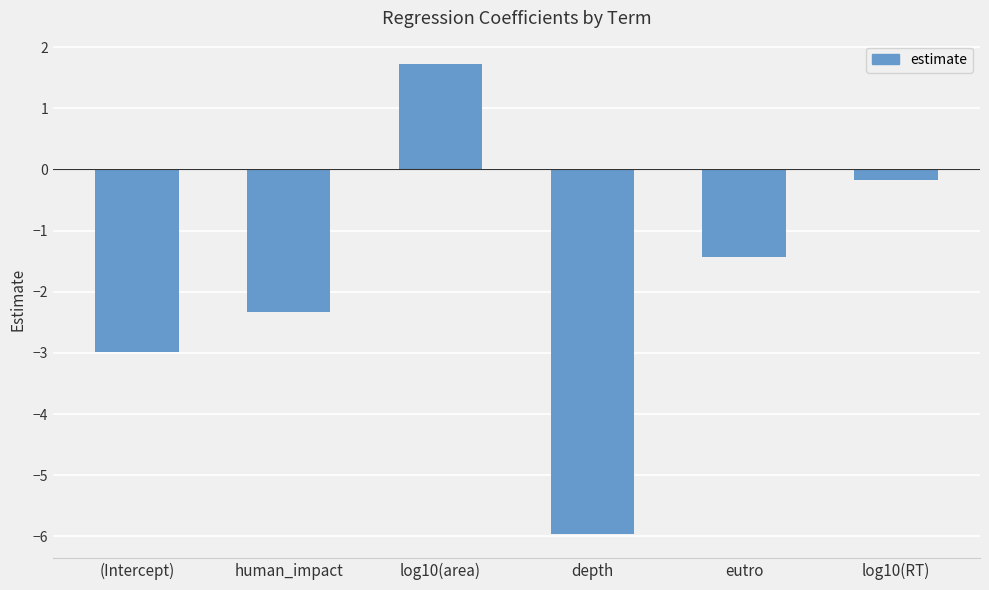

What is the difference between the second highest and second lowest values?

2.8